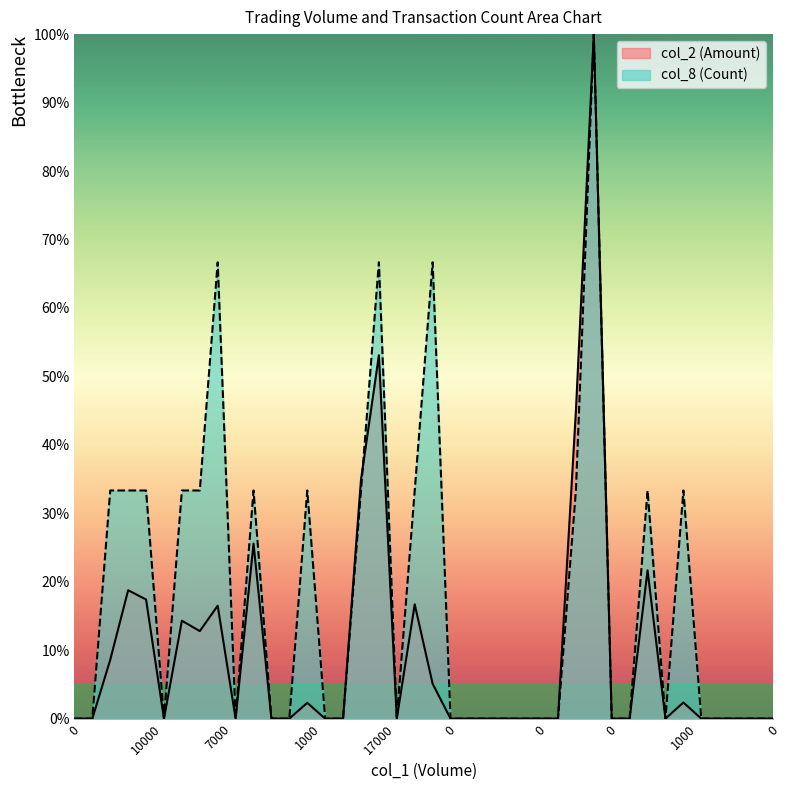

How many times do col_2 and col_8 cross each other?

1